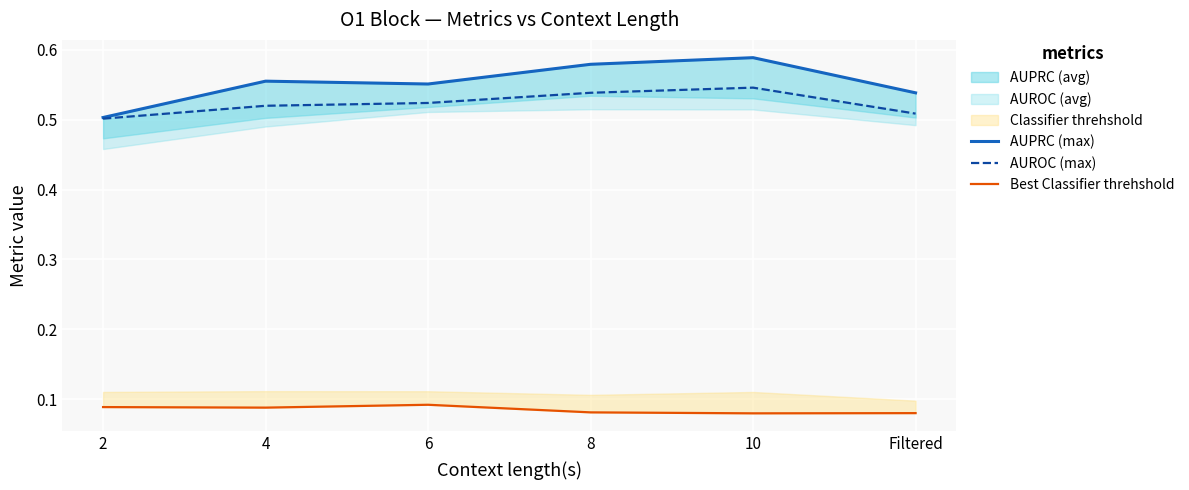

Rank the categories by AUPRC (max) value from highest to lowest.

10, 8, 4, 6, Filtered, 2